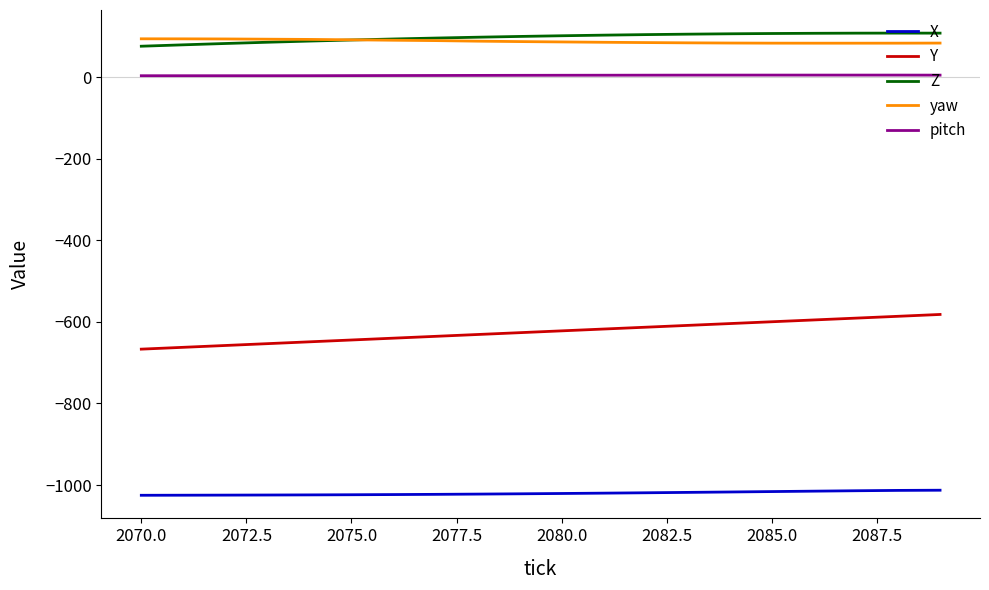

Does the chart have visible grid lines?

No